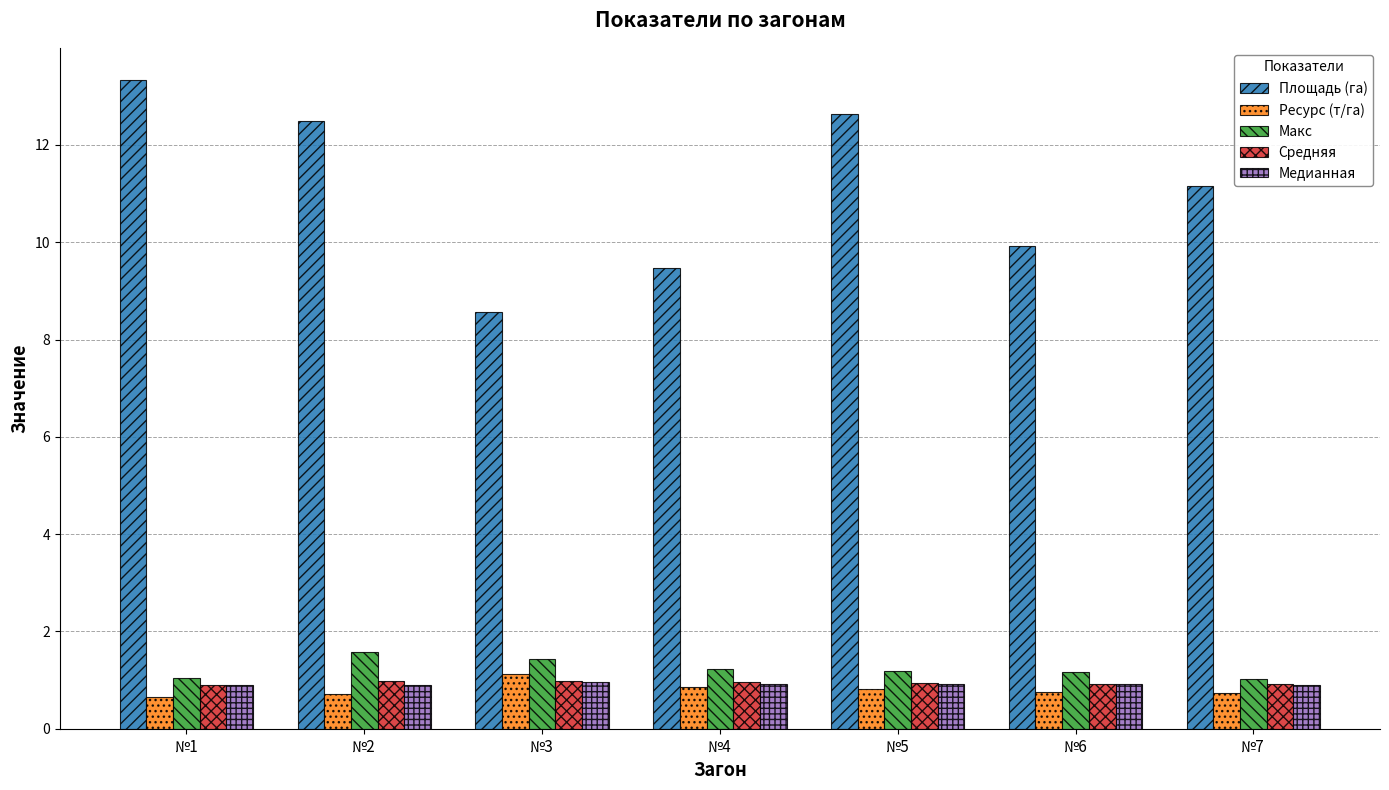

What is the sum of the Площадь (га) values at №7 and №1?

24.5